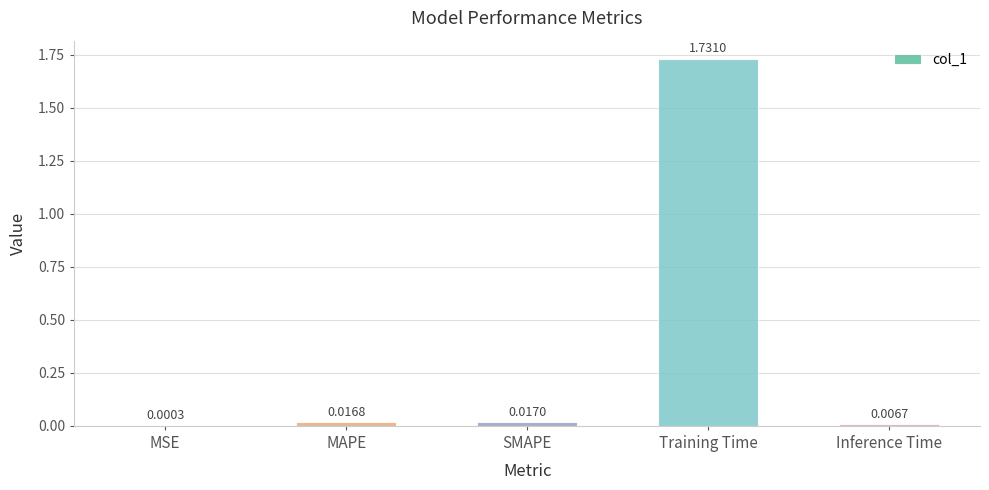

At which category does the chart reach its peak across all series?

Training Time